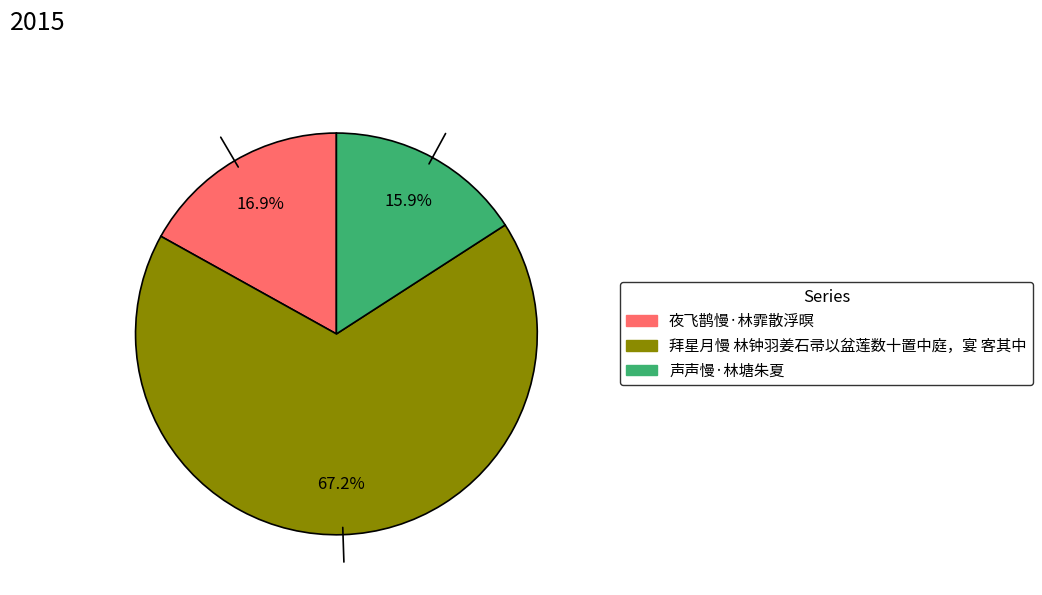

What portion of the pie excludes 声声慢·林塘朱夏?

84.1%